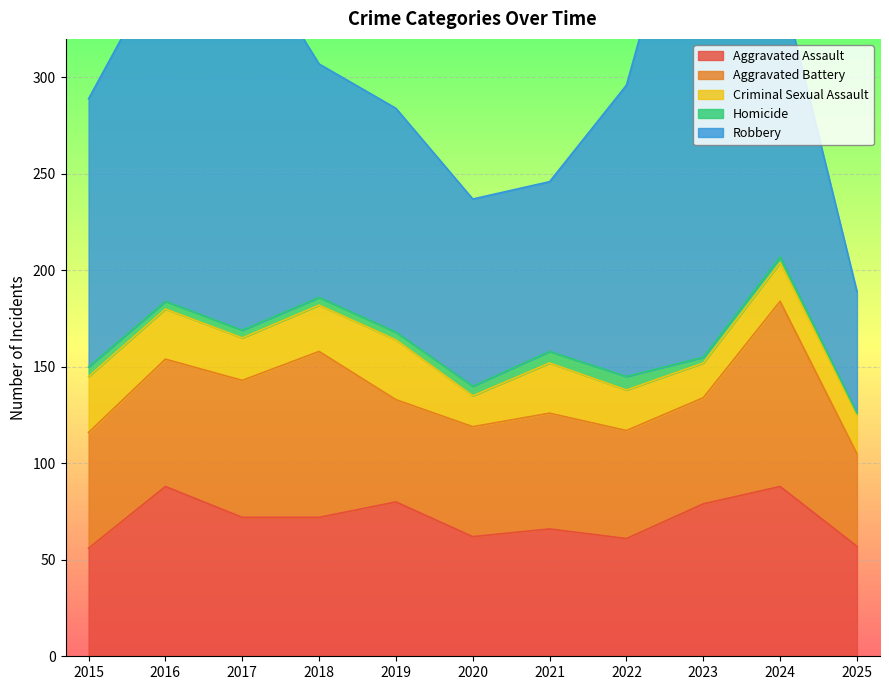

Does the chart display data point markers on the line(s)?

No